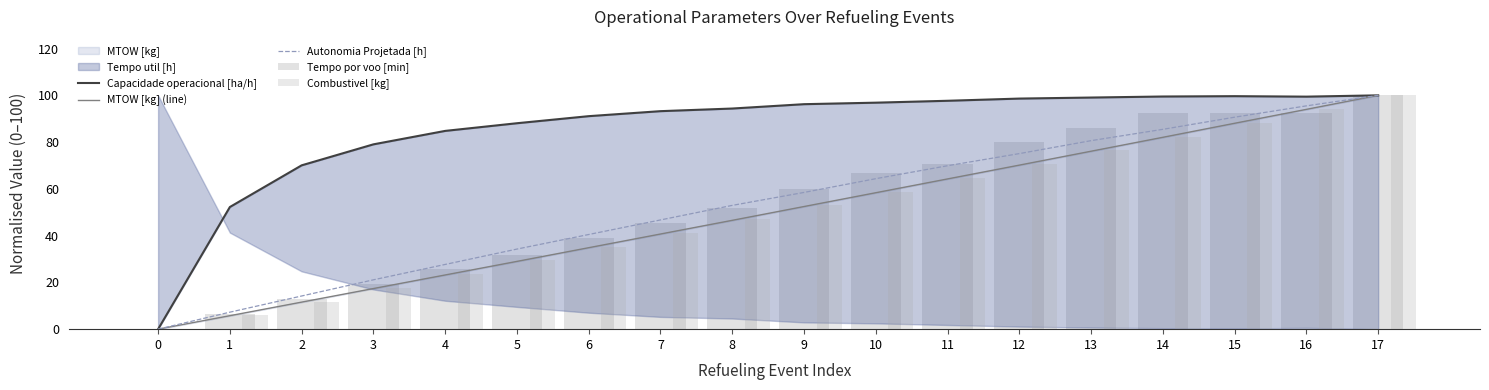

The value of Combustivel [kg] at 3 is 17.6. True or false?

True